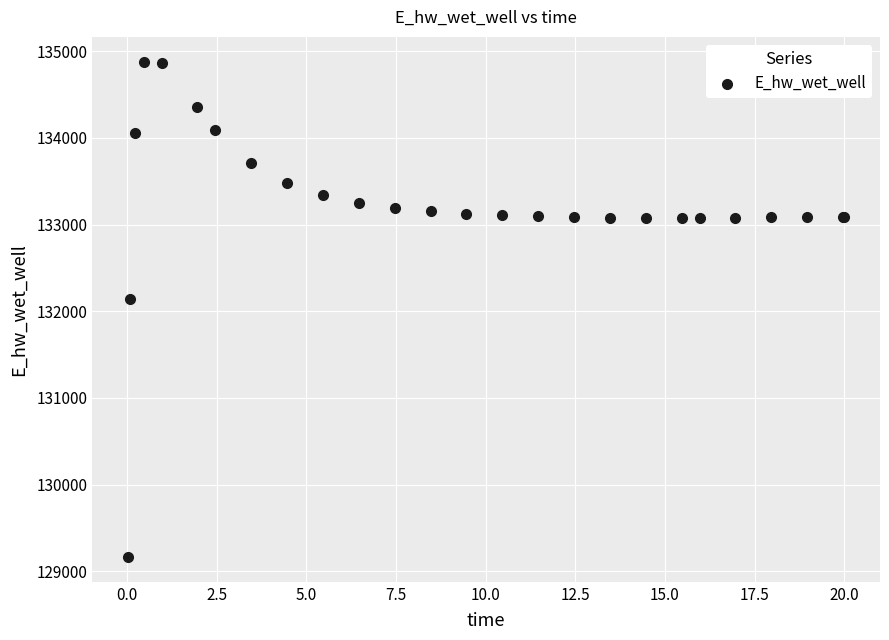

What Y value in the scatter plot is closest to 132021?

132146.4